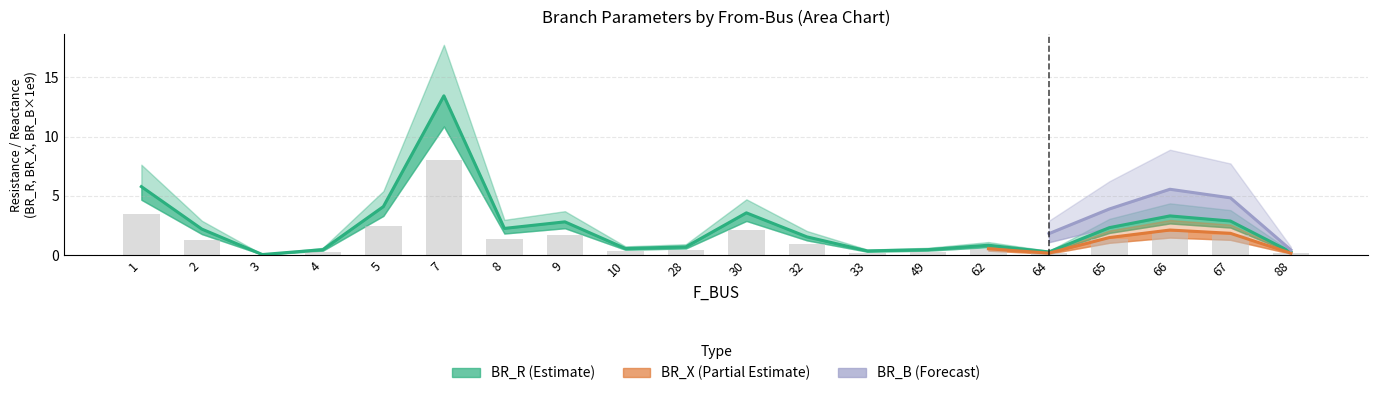

The BR_R series shows 0.4 at 33. True or false?

True